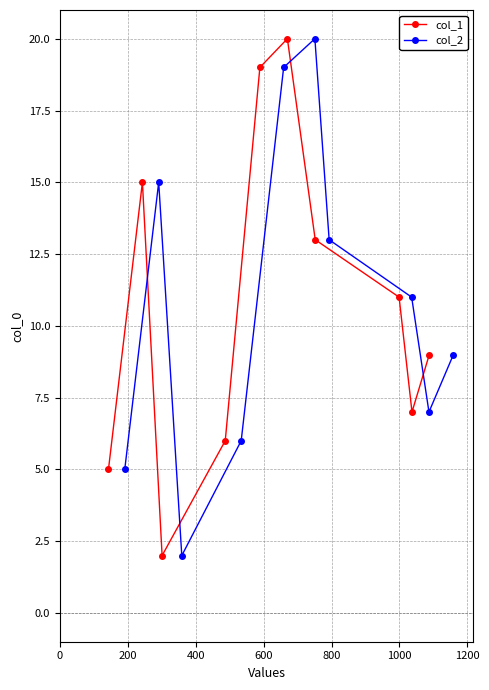

What is the highest value of the col_1 series?

20